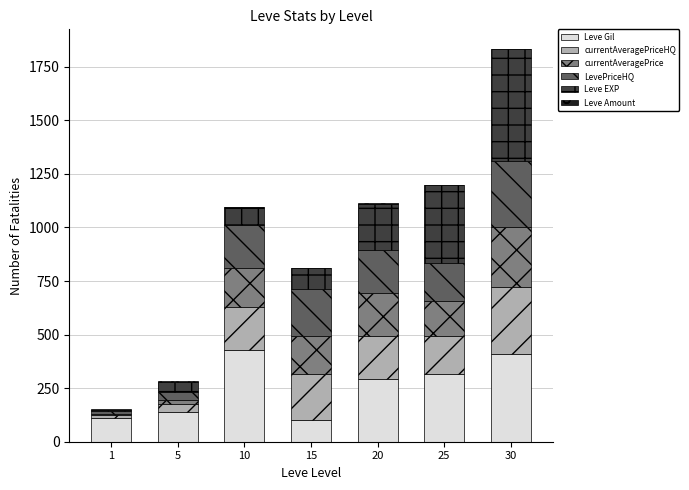

What is the highest value of the Leve Gil series?

430.0